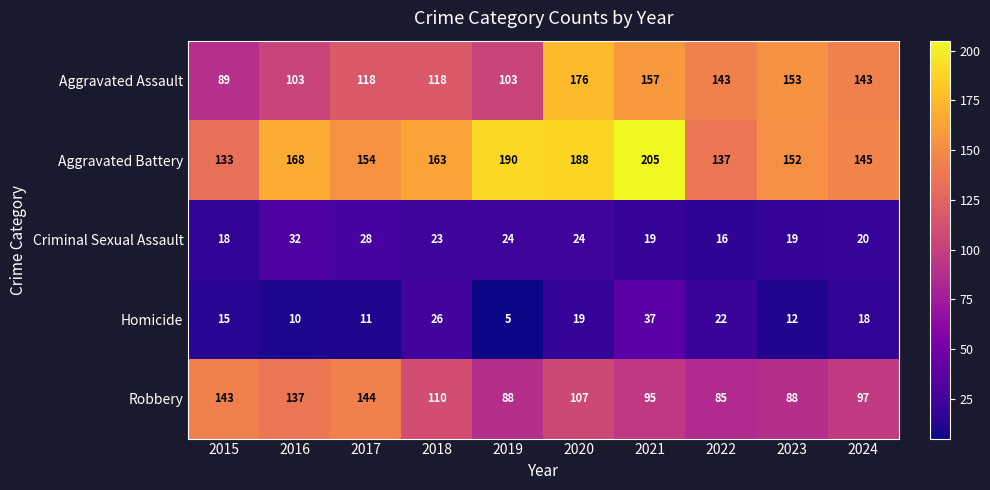

Between 2018 and 2022, which series saw the biggest shift?

Aggravated Battery